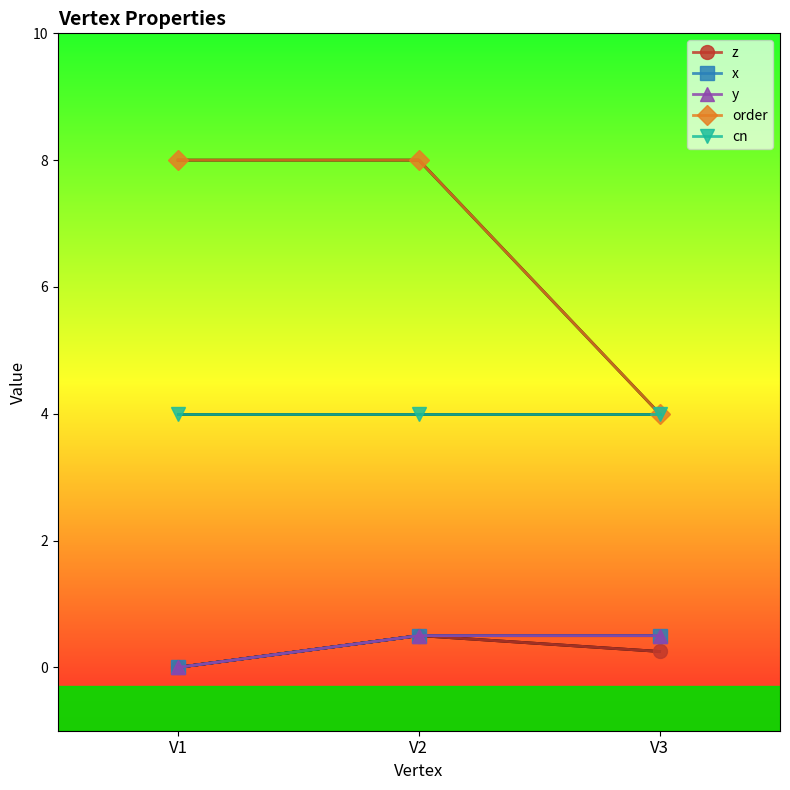

Does the chart have visible grid lines?

No